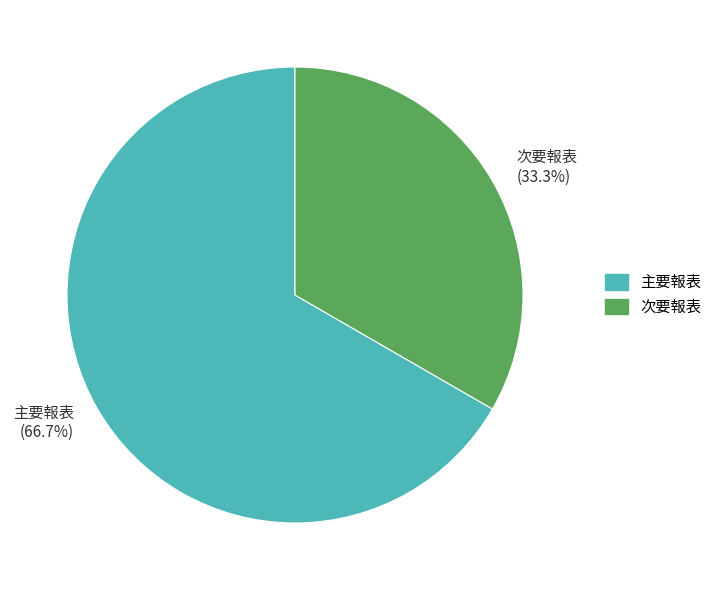

Does any single category account for the majority?

Yes